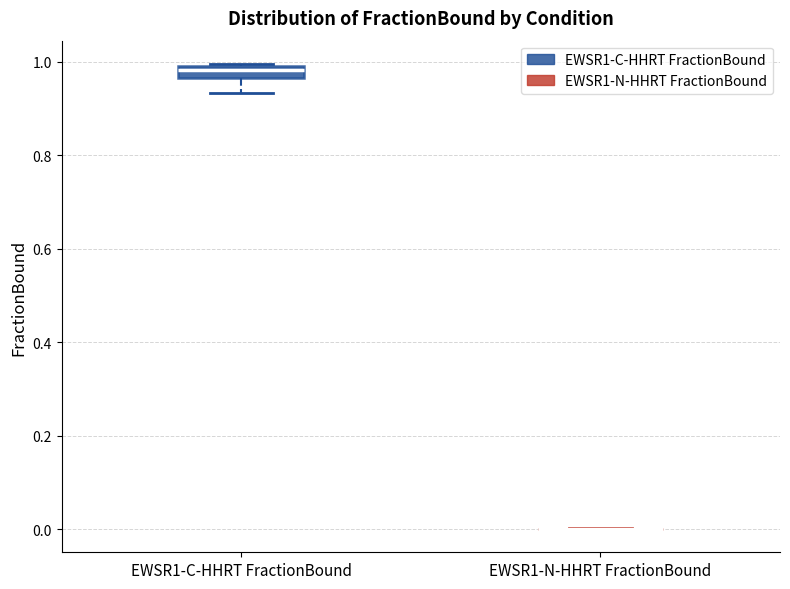

Which box is the tallest, from its lower edge to its upper edge?

EWSR1-C-HHRT FractionBound